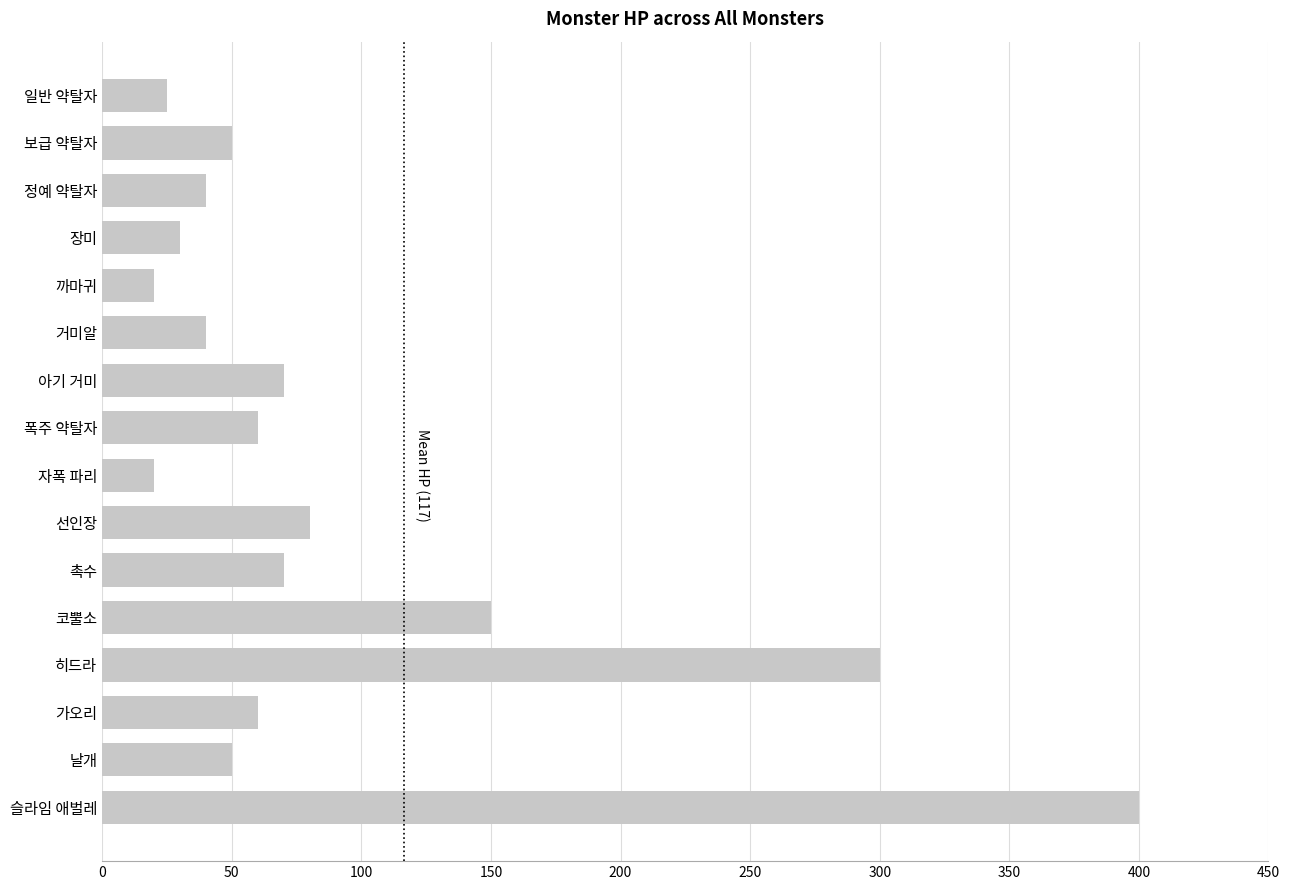

How many data points are less than 60?

8